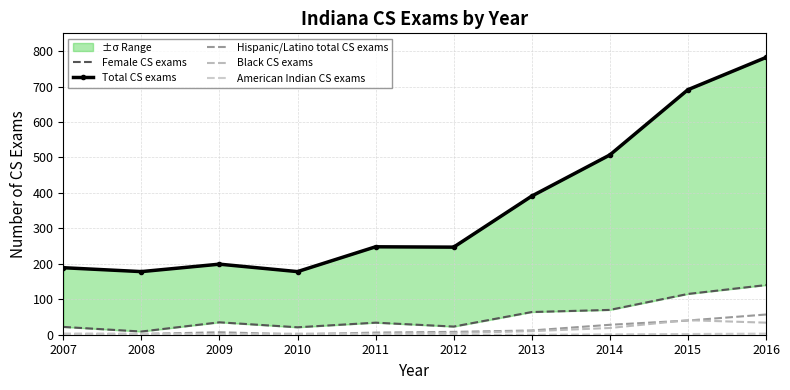

Reading left to right, what are all the values shown in this chart?

Female CS exams: 2007=22	2008=9	2009=35	2010=21	2011=34	2012=23	2013=64	2014=70	2015=115	2016=140
Total CS exams: 2007=189	2008=178	2009=199	2010=178	2011=248	2012=247	2013=391	2014=507	2015=691	2016=782
Hispanic/Latino total CS exams: 2007=1	2008=2	2009=7	2010=1	2011=6	2012=8	2013=12	2014=28	2015=40	2016=57
Black CS exams: 2007=3	2008=3	2009=2	2010=3	2011=3	2012=5	2013=10	2014=19	2015=41	2016=34
American Indian CS exams: 2007=1	2008=1	2009=0	2010=0	2011=1	2012=0	2013=0	2014=1	2015=2	2016=3